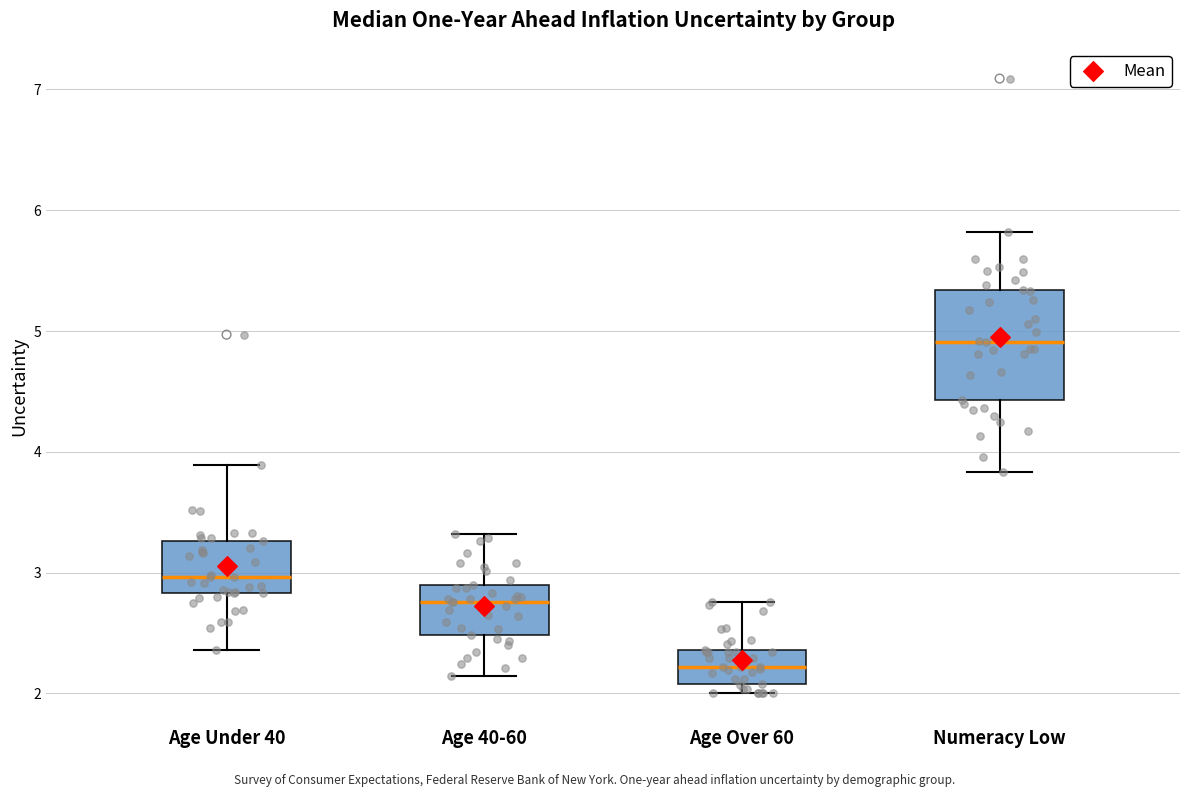

Reading left to right, read every box against the y-axis: the position of its median line, the range the box covers, and the ends of its whiskers. The values are not printed on the chart, so give them approximately, as read against the axis.

Age Under 40: median 3.0, box 2.8 to 3.3, whiskers 2.4 to 3.9
Age 40-60: median 2.8, box 2.5 to 2.9, whiskers 2.1 to 3.3
Age Over 60: median 2.2, box 2.1 to 2.4, whiskers 2.0 to 2.8
Numeracy Low: median 4.9, box 4.4 to 5.3, whiskers 3.8 to 5.8